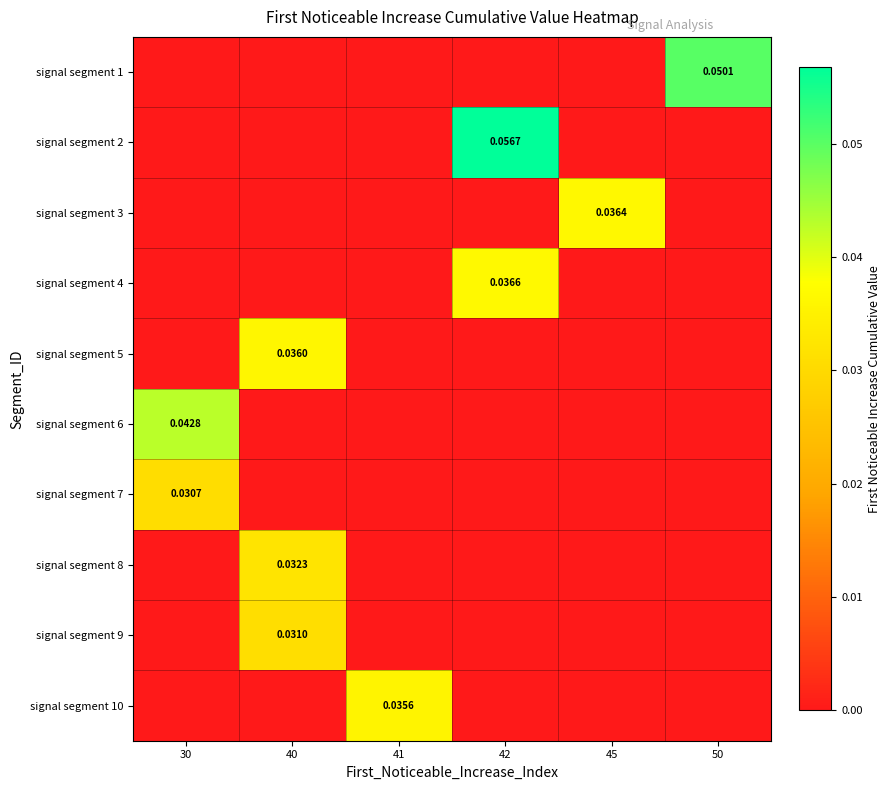

Which category has the highest value across all series?

42